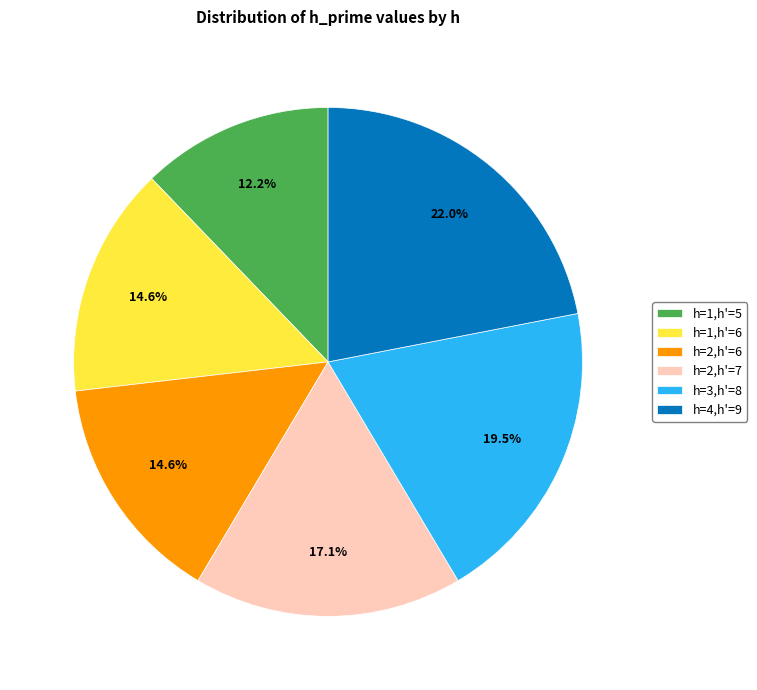

Is it true that h=2,h'=6 is 1% of the pie?

False